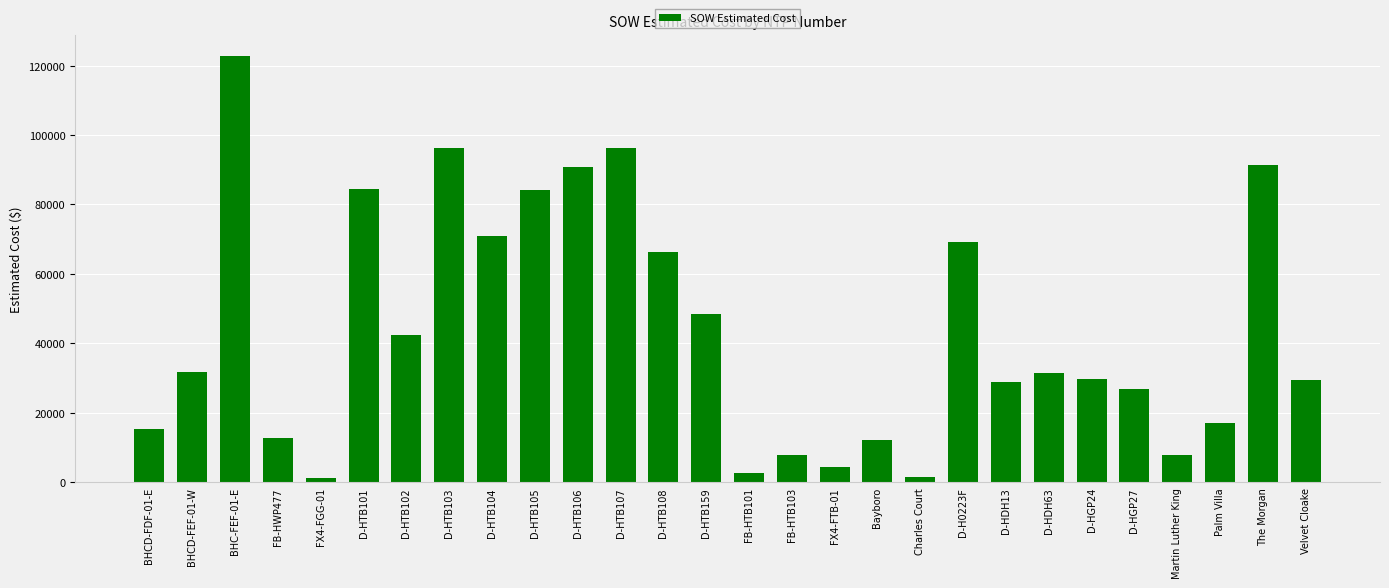

Is it true that the value at D-HTB101 is 23732.1?

False